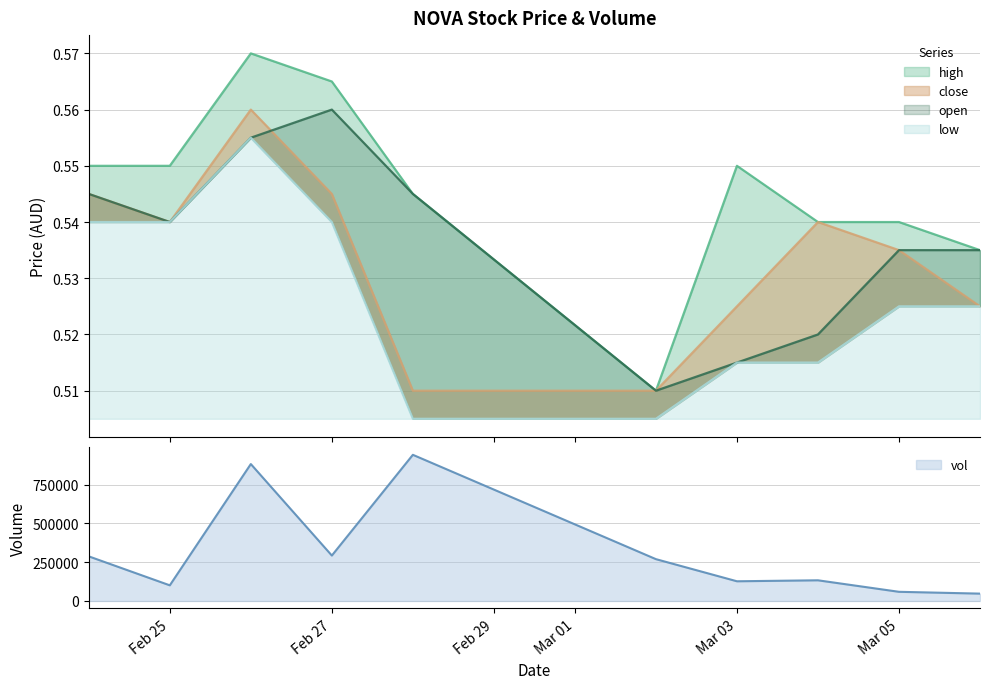

What is the value of the open point at the 5th from the left?

0.5